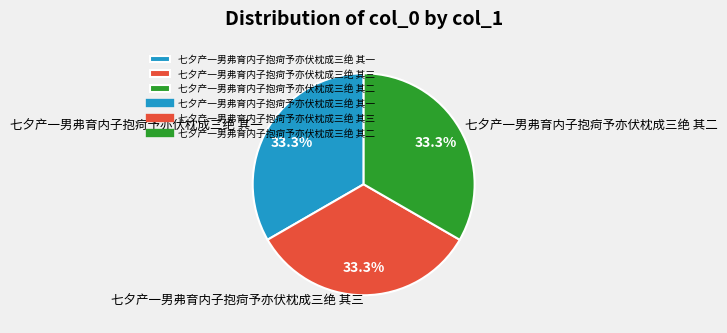

Count the number of slices in the pie.

3